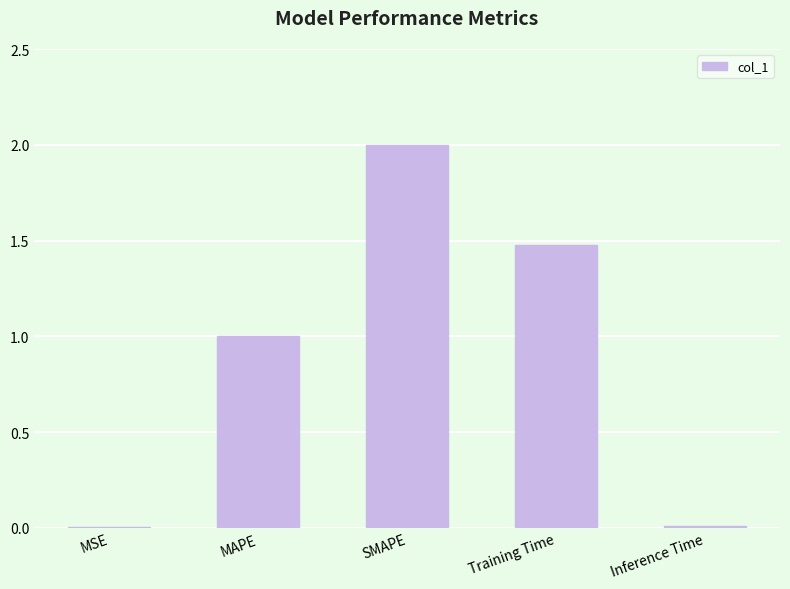

True or false: the data shows 1.9 at Training Time.

False